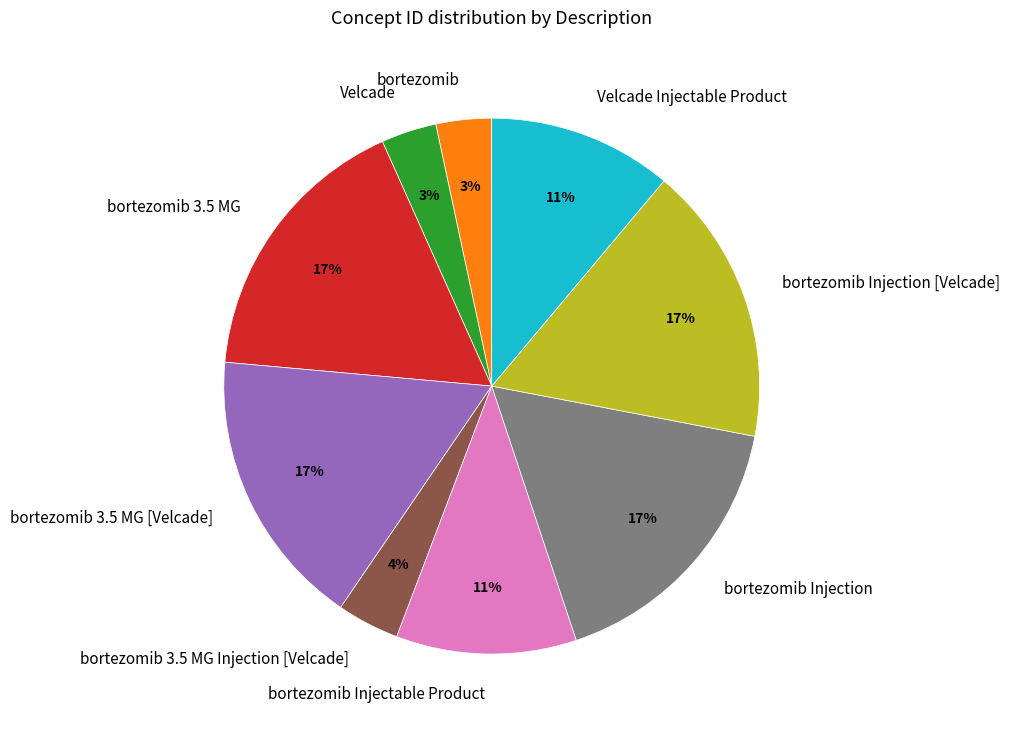

Approximately how many times larger is the value at bortezomib Injection compared to bortezomib 3.5 MG [Velcade]?

1.0